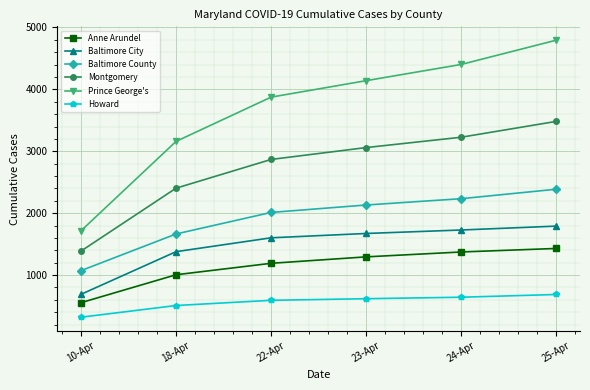

What is the difference between the Baltimore County values at 10-Apr and 25-Apr?

1315